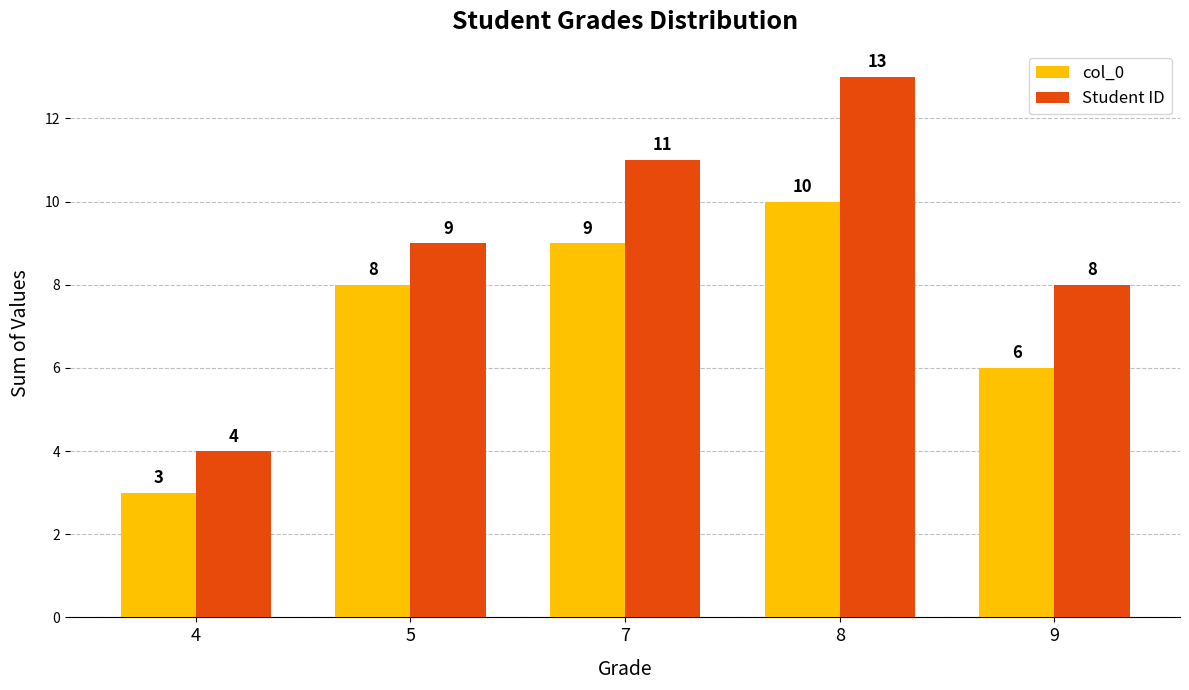

What is the difference between the highest and lowest values at 9?

2